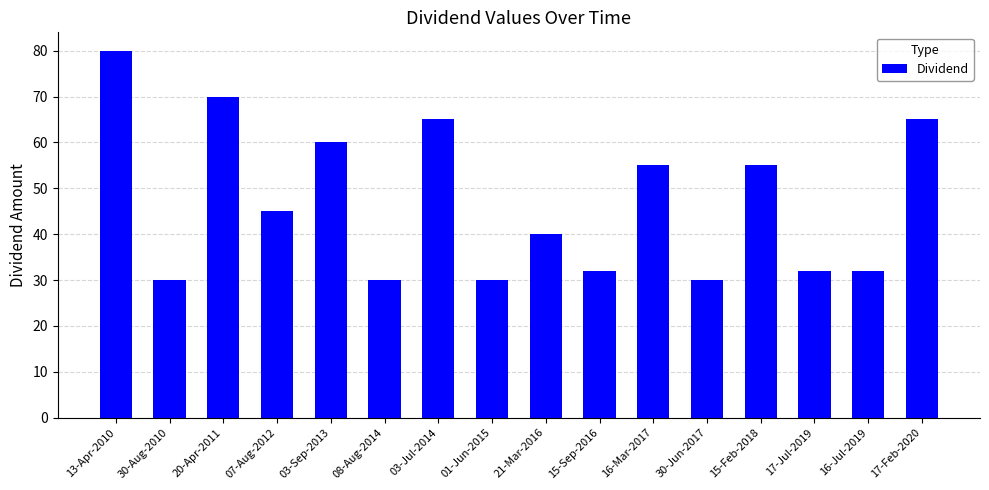

Reading right to left, what are all the values shown in this chart?

65	32	32	55	30	55	32	40	30	65	30	60	45	70	30	80